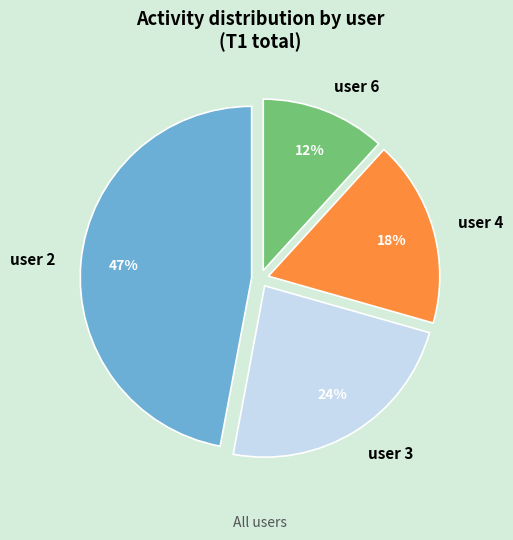

Is it true that user 6 is 12% of the pie?

True